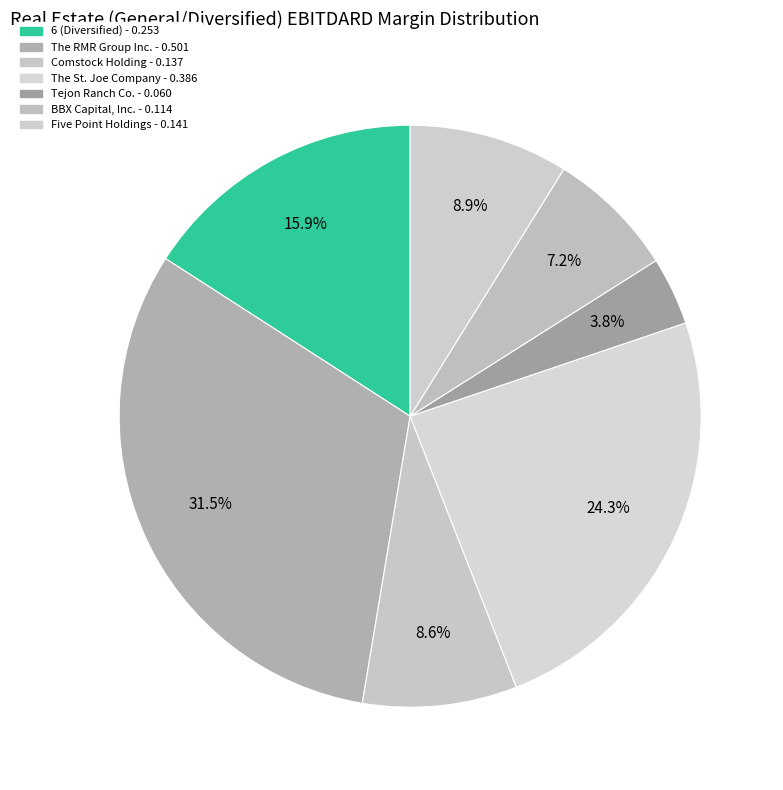

Rank the categories by value from highest to lowest.

The RMR Group Inc., The St. Joe Company, 6 (Diversified), Five Point Holdings, Comstock Holding, BBX Capital, Inc., Tejon Ranch Co.